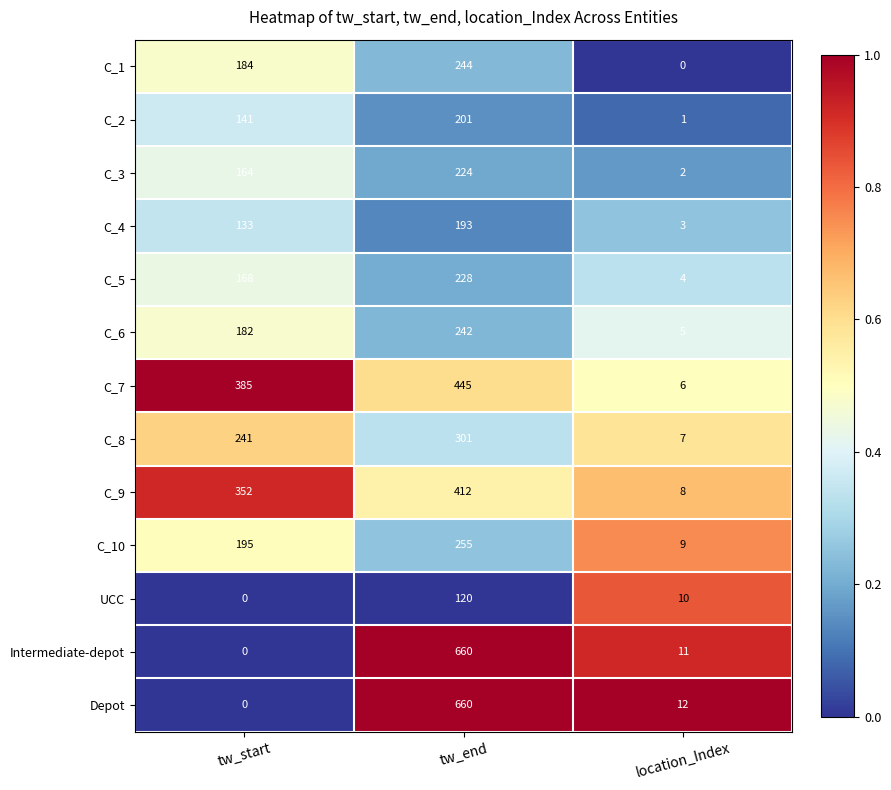

What value does the C_8 series have at tw_start, to the nearest 5?

240